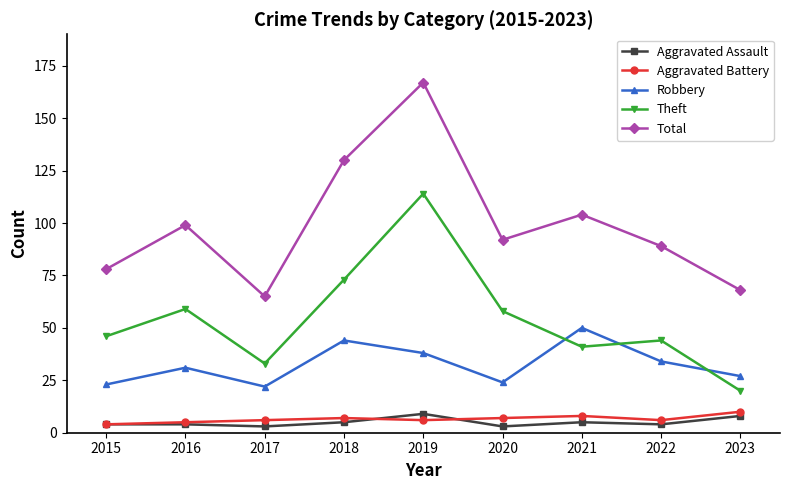

True or false: Robbery and Total intersect in this chart.

False